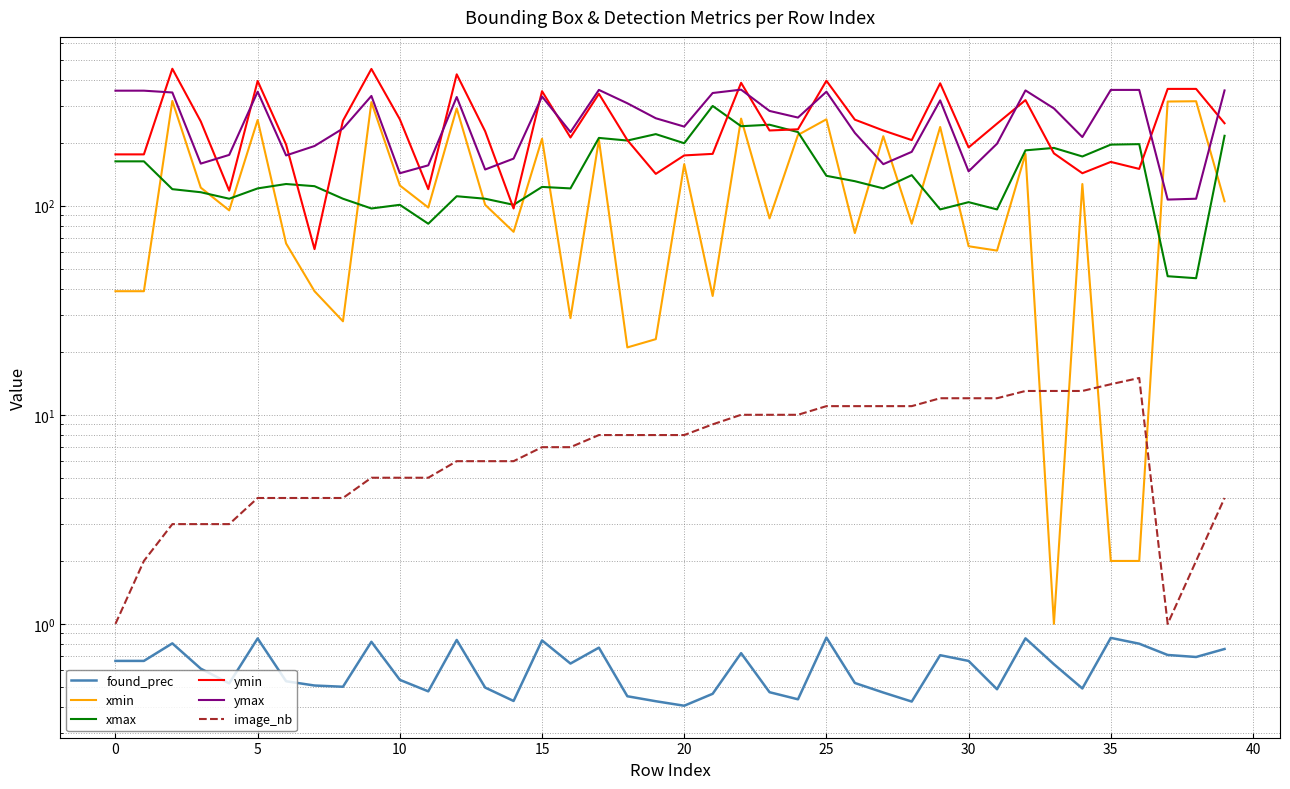

Which series has the largest range (max minus min)?

ymin